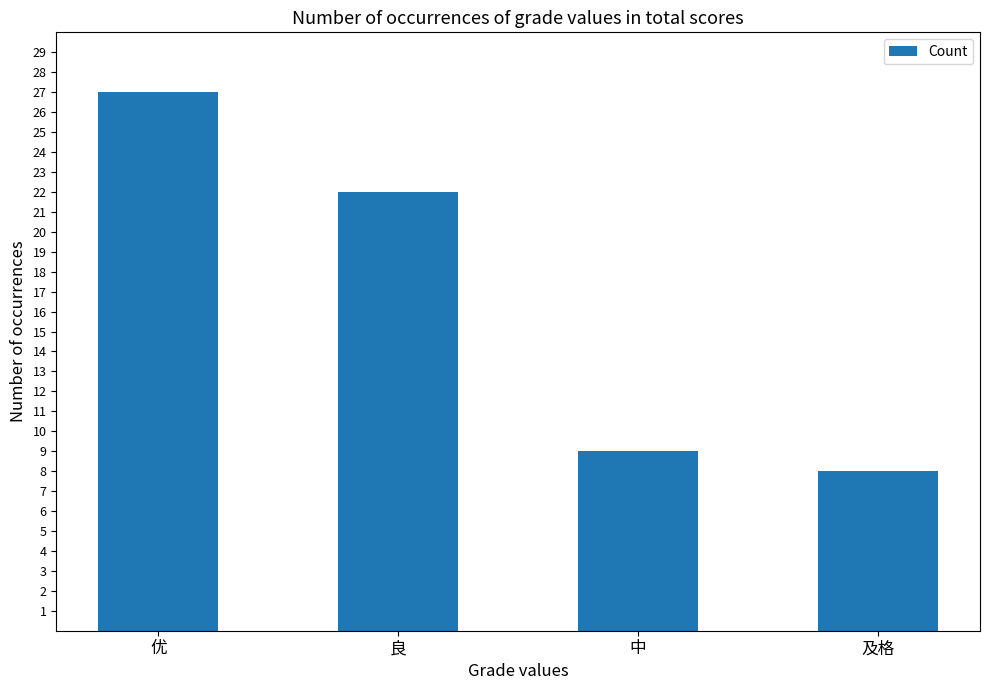

Which label corresponds to the smallest value in the chart?

及格